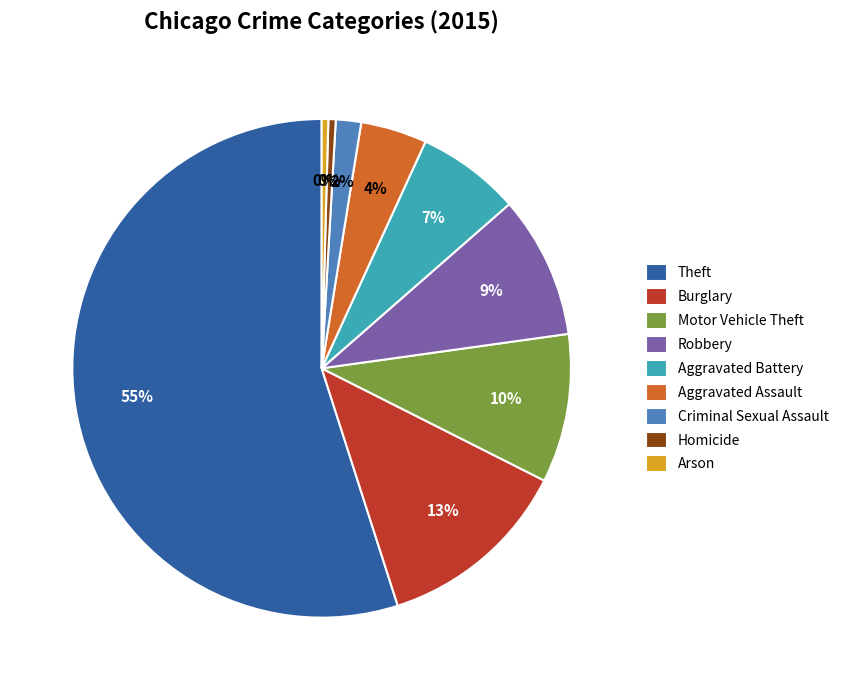

Combined, do Aggravated Battery and Burglary account for over 50%?

No